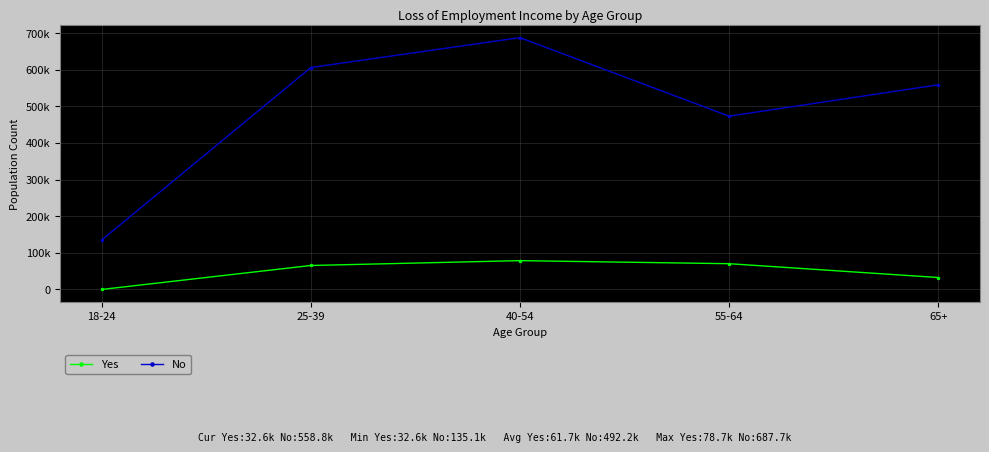

In Yes, how many points are higher than both neighbors (excluding endpoints)?

1